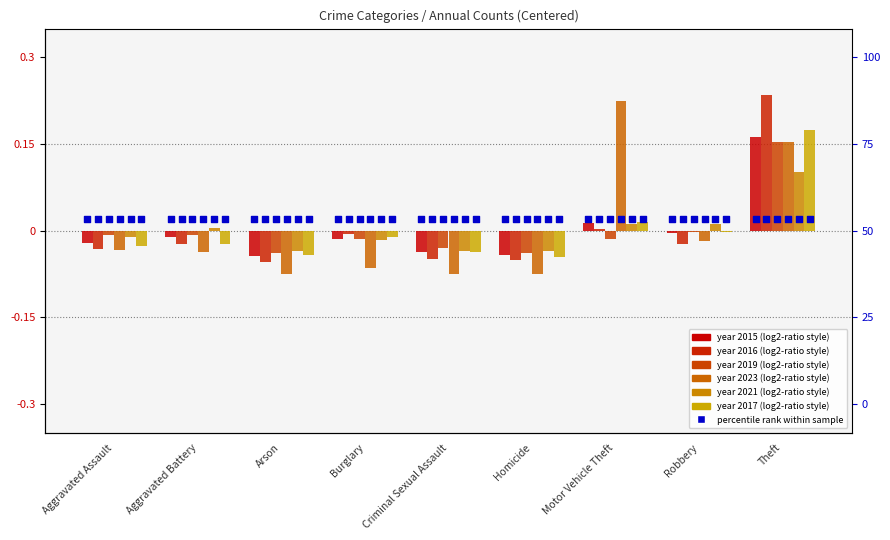

Which series reaches the maximum Y coordinate?

2016